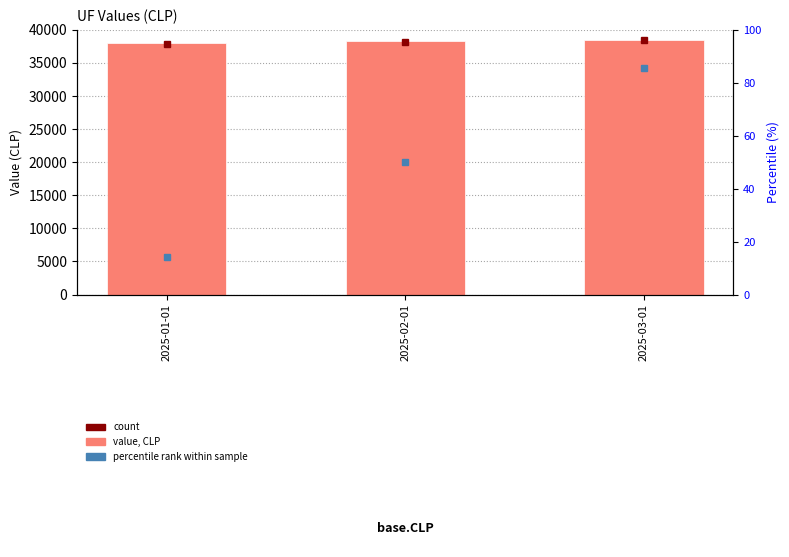

What is the minimum value shown in the chart?

38000